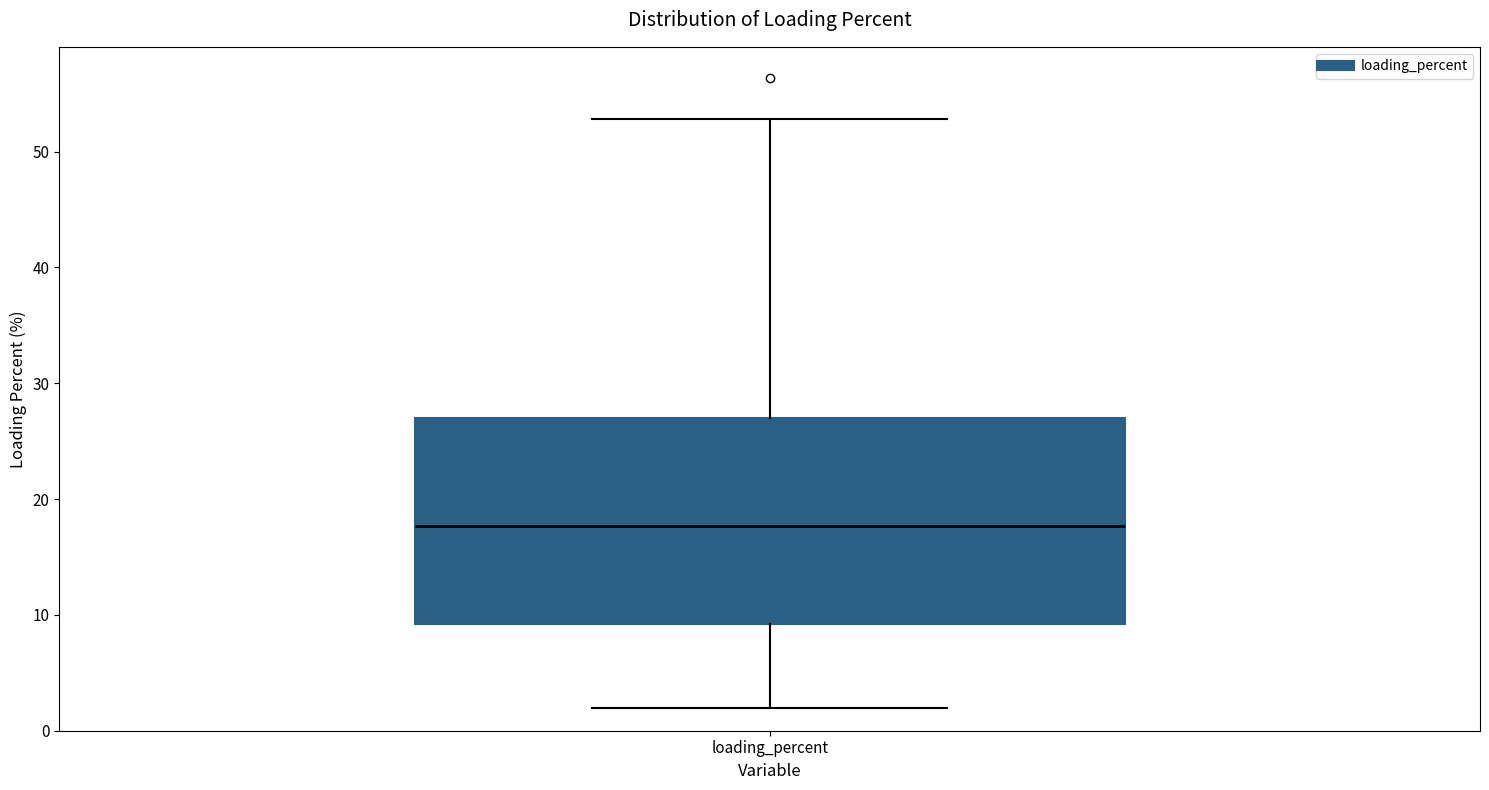

Transcribe this box plot: give where the median line is, the range the box spans, and where the two whiskers end, as read against the y-axis. The values are not printed on the chart, so give them approximately, as read against the axis.

median 18, box 9 to 27, whiskers 2 to 53